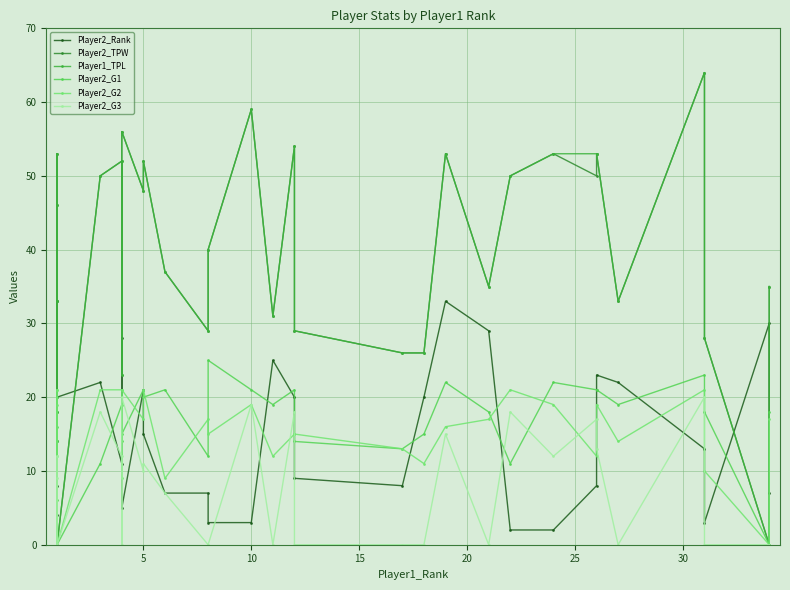

What are all the series names shown in the legend?

Player2_Rank, Player2_TPW, Player1_TPL, Player2_G1, Player2_G2, Player2_G3